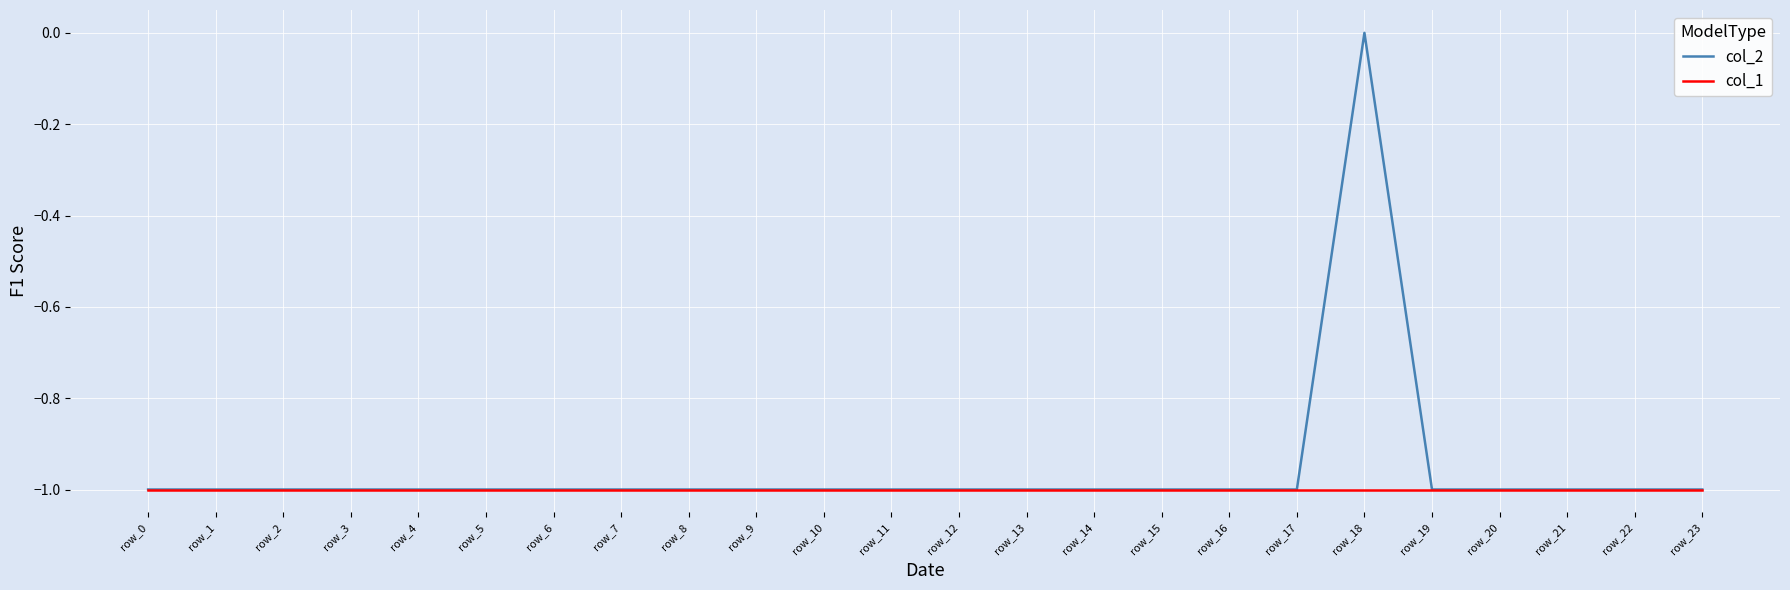

True or false: col_1 has a value of -2 at row_2.

False